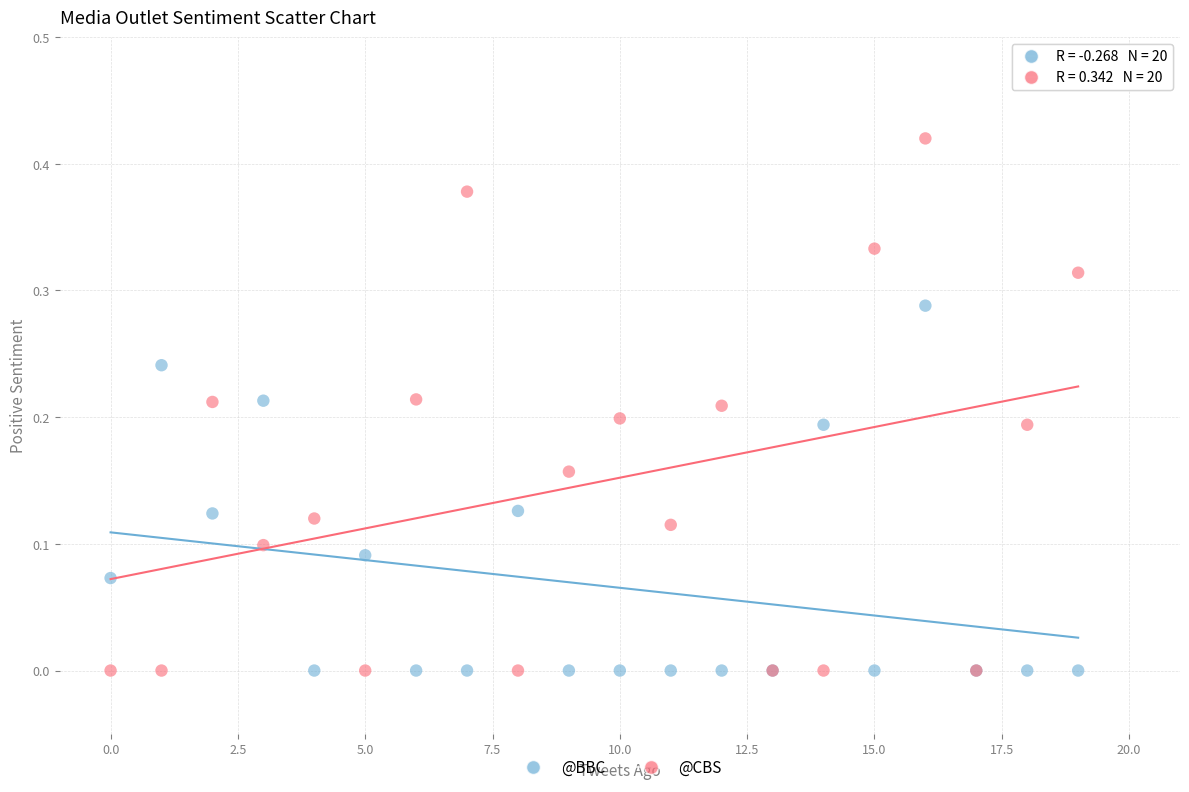

Which series has the largest Y range (max minus min)?

@CBS